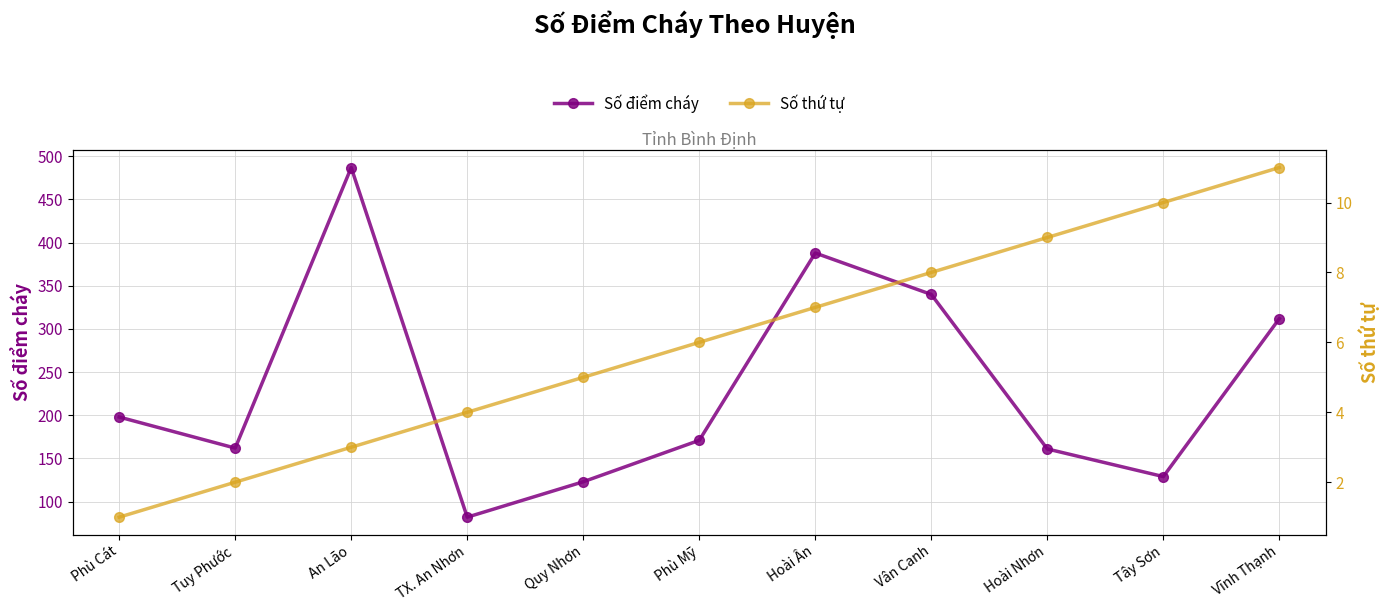

Which series has the largest range (max minus min)?

Số điểm cháy